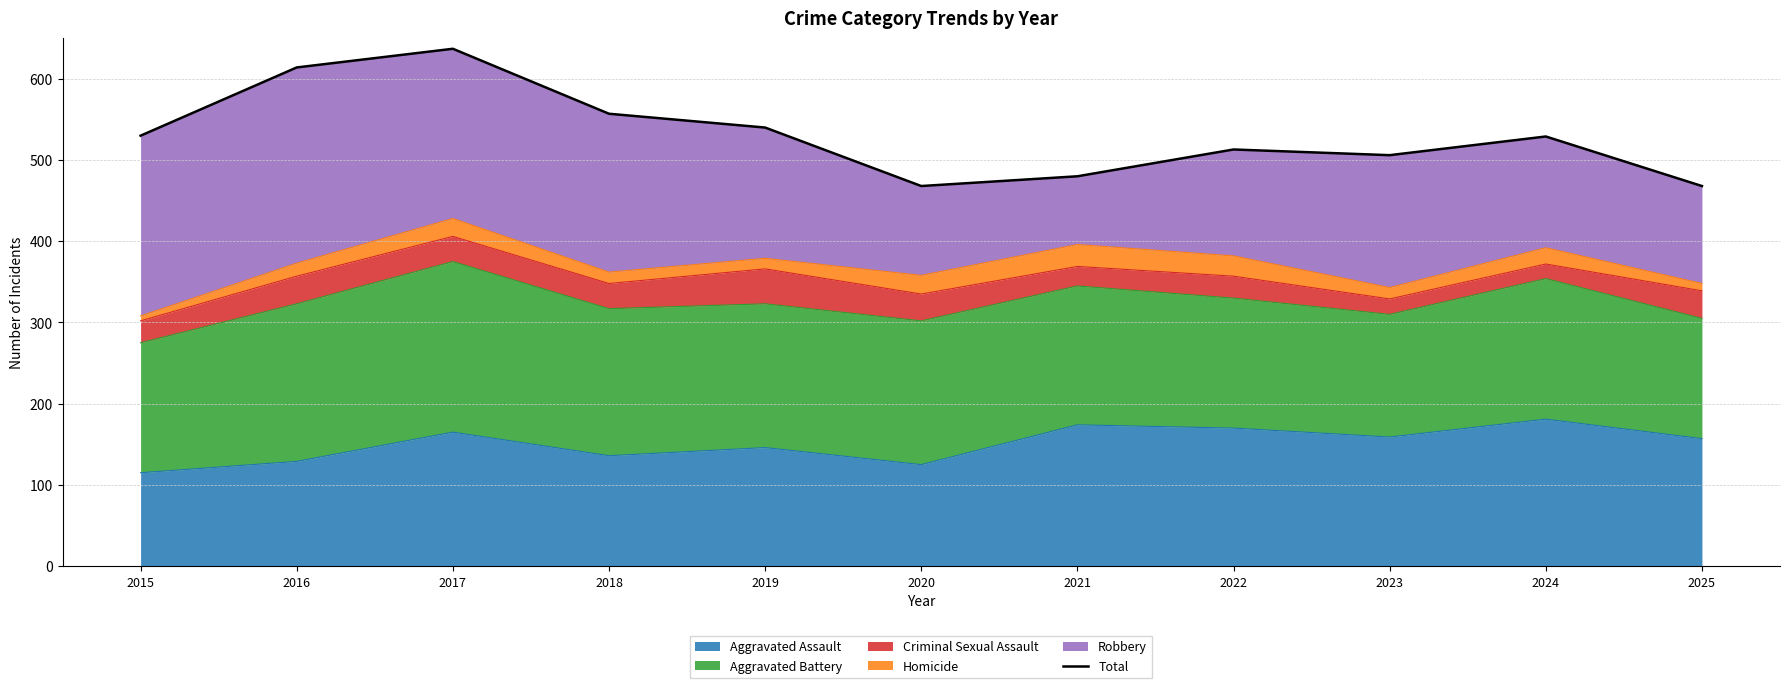

Reading right to left, transcribe all the data shown in this chart.

468	529	506	513	480	468	540	557	637	614	530